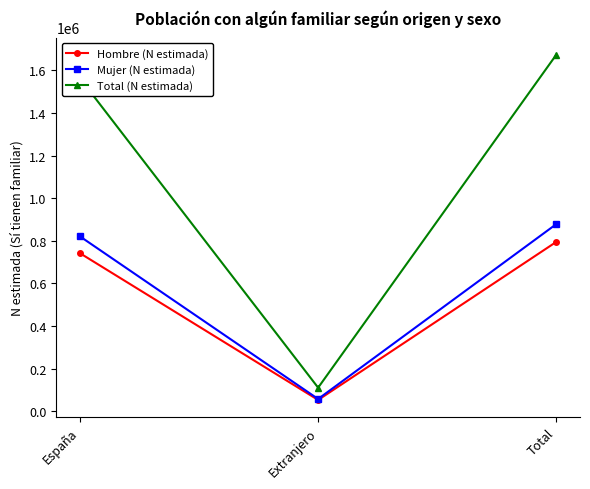

Which series has the largest total across all categories?

Total (N estimada)